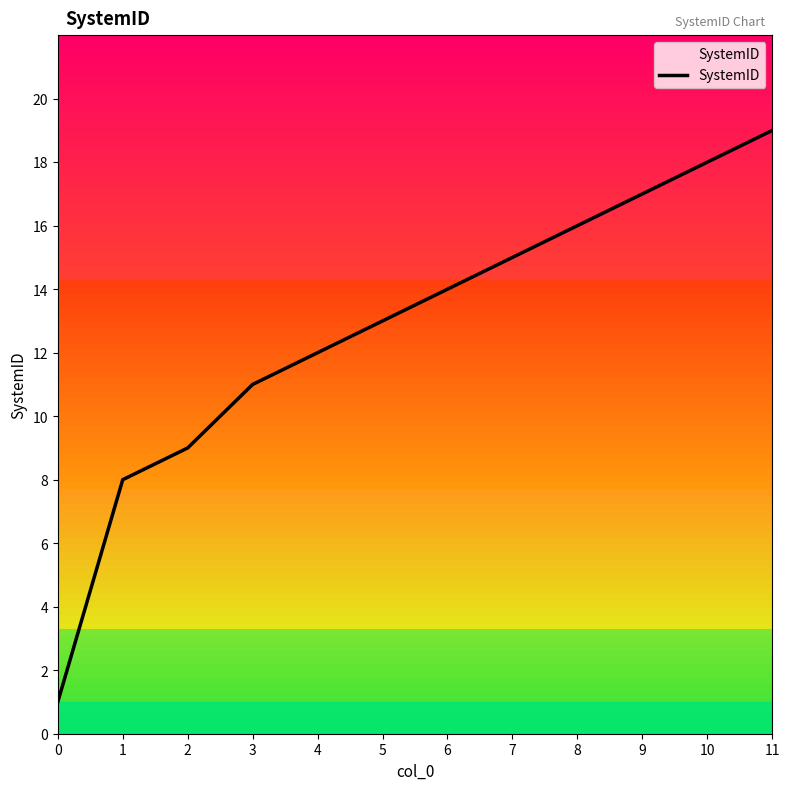

Reading right to left, extract all data points from this chart.

19	18	17	16	15	14	13	12	11	9	8	1